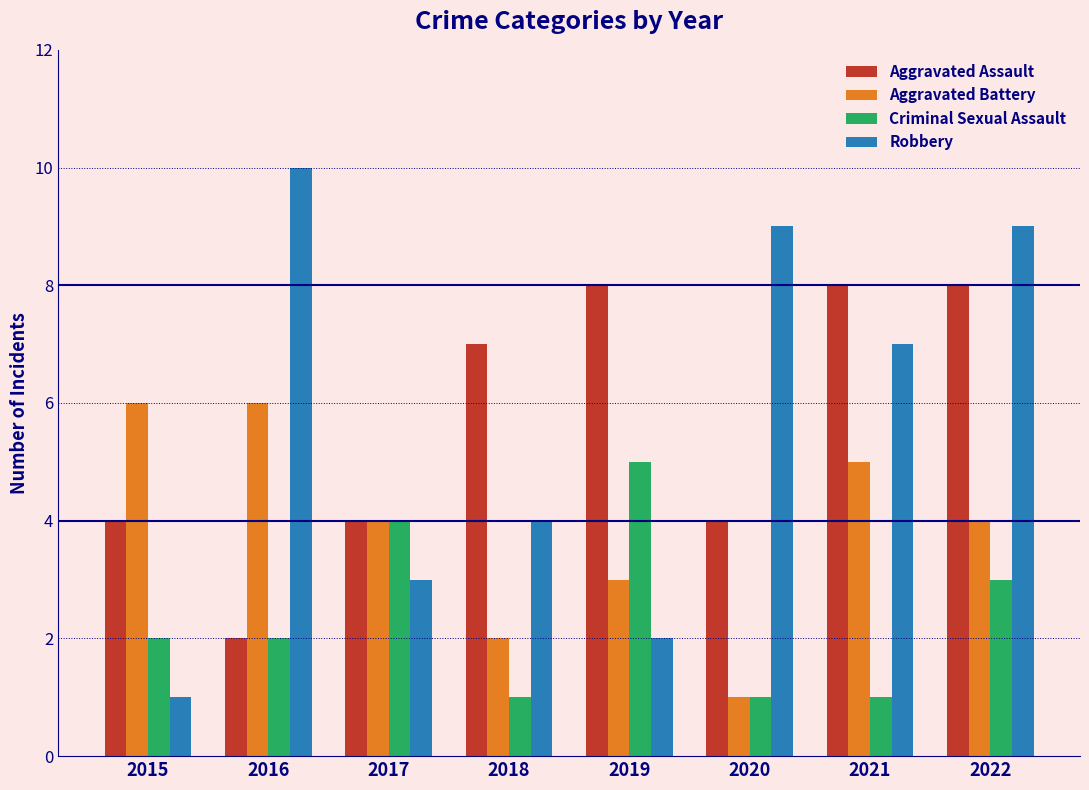

Reading right to left, list all the values displayed in this chart.

Aggravated Assault: 2022=8	2021=8	2020=4	2019=8	2018=7	2017=4	2016=2	2015=4
Aggravated Battery: 2022=4	2021=5	2020=1	2019=3	2018=2	2017=4	2016=6	2015=6
Criminal Sexual Assault: 2022=3	2021=1	2020=1	2019=5	2018=1	2017=4	2016=2	2015=2
Robbery: 2022=9	2021=7	2020=9	2019=2	2018=4	2017=3	2016=10	2015=1